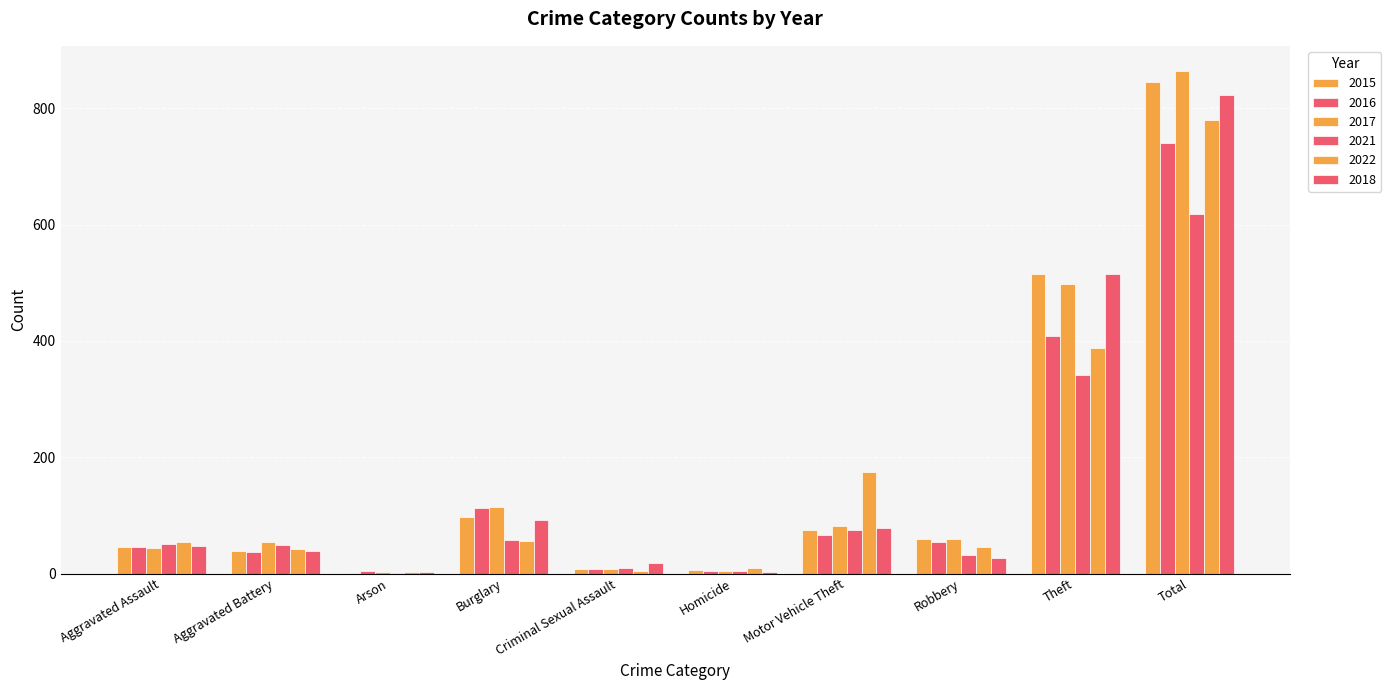

Count the number of data series in this chart.

6